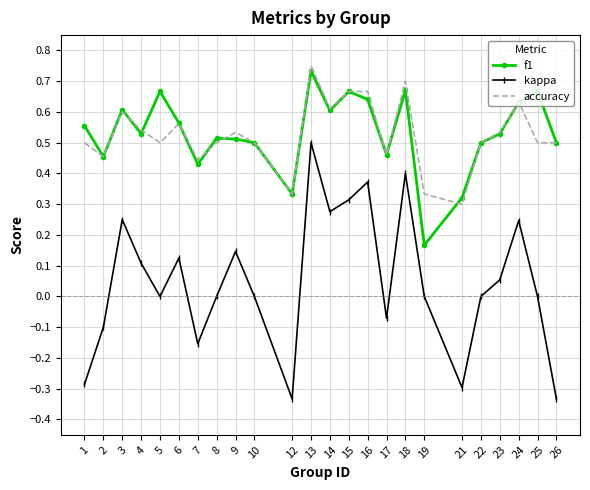

Which series has the widest spread of values?

kappa